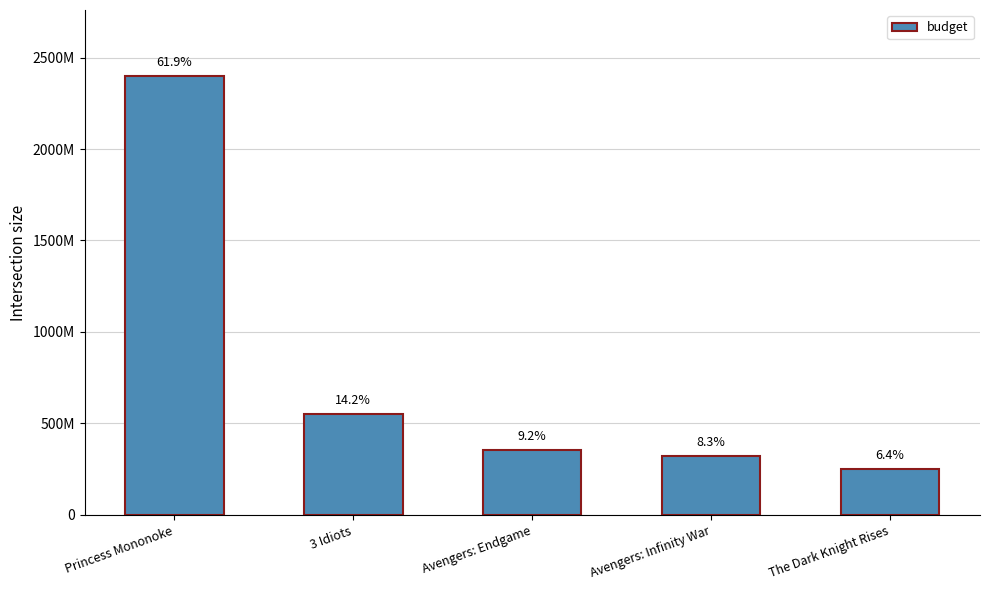

What is the label of the 1st bar from the right?

The Dark Knight Rises